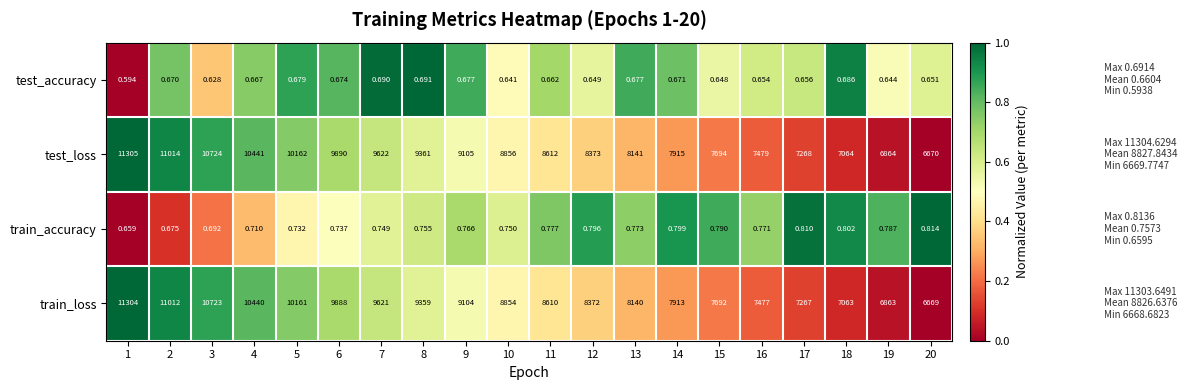

Is the value of train_loss at 19 greater than the value of train_accuracy at 16?

Yes